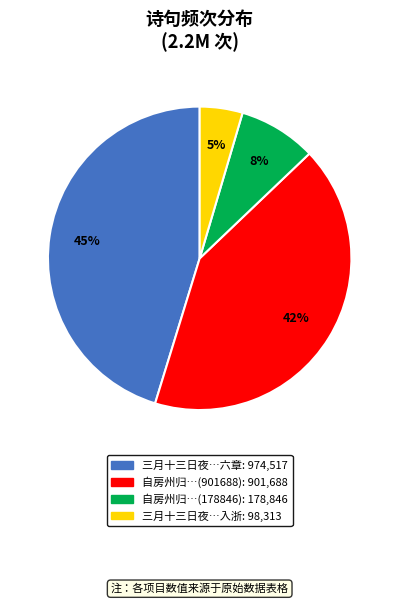

Does any single category account for the majority?

No